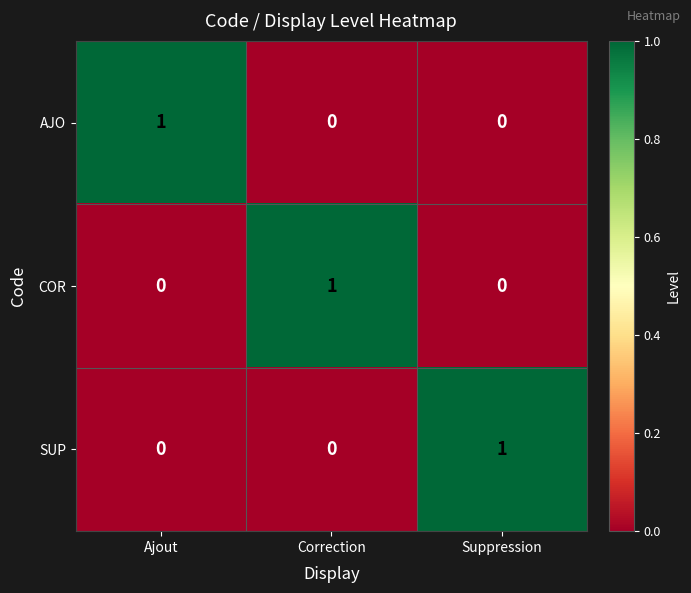

How many AJO values are between 0 and 1?

3